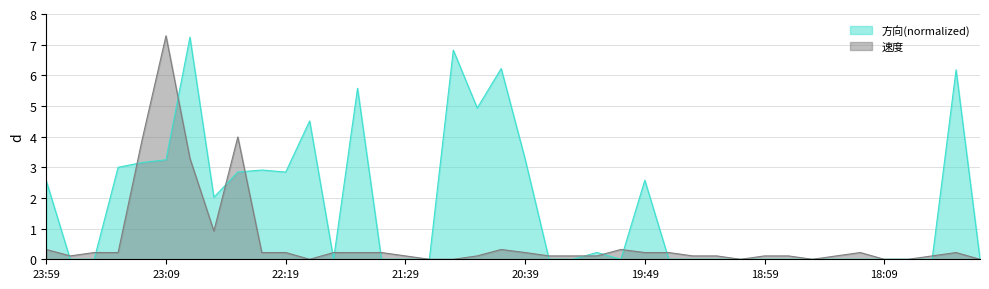

What are all the series names shown in the legend?

方向(normalized), 速度